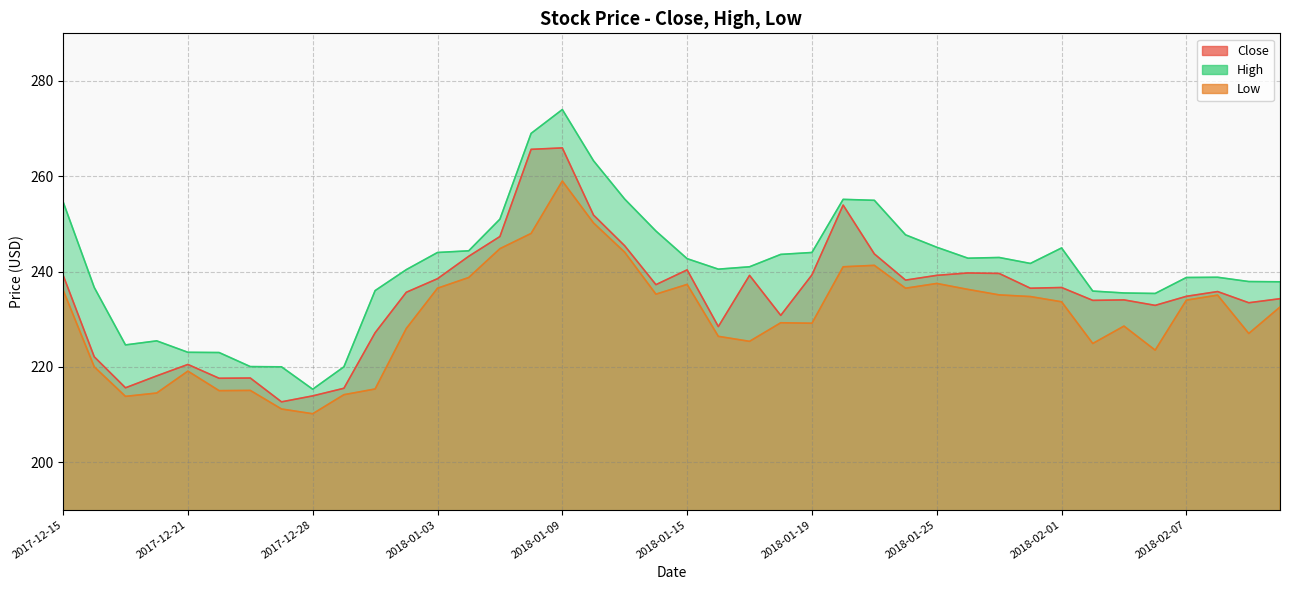

True or false: High and Close cross at least once.

False